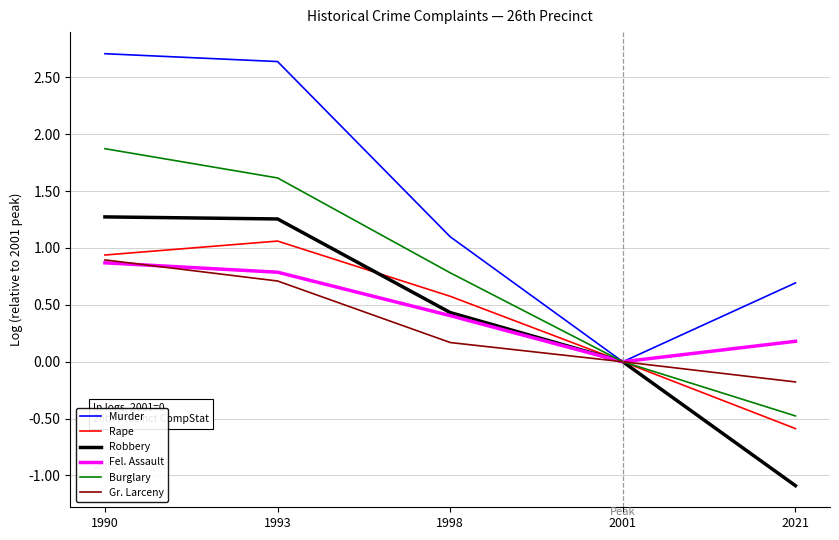

Where is Robbery nearest to the value 0?

2001